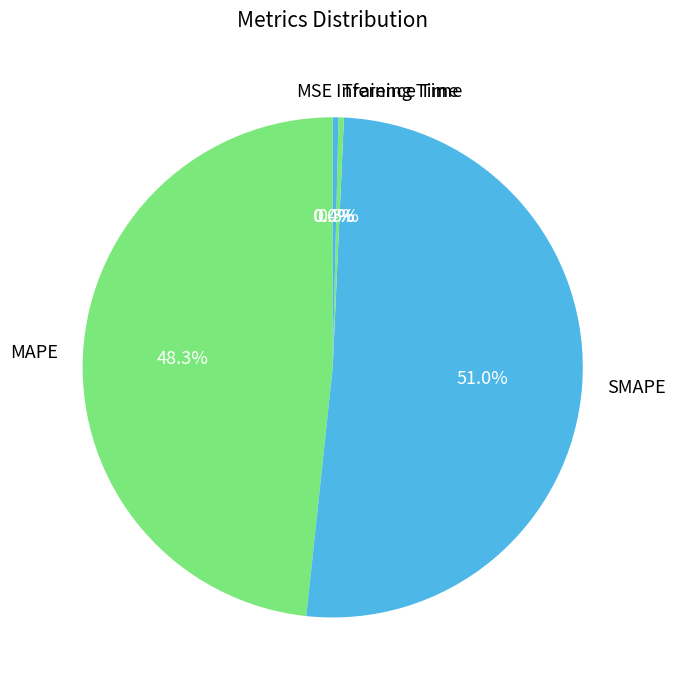

The MAPE slice represents 61% of the pie. True or false?

False